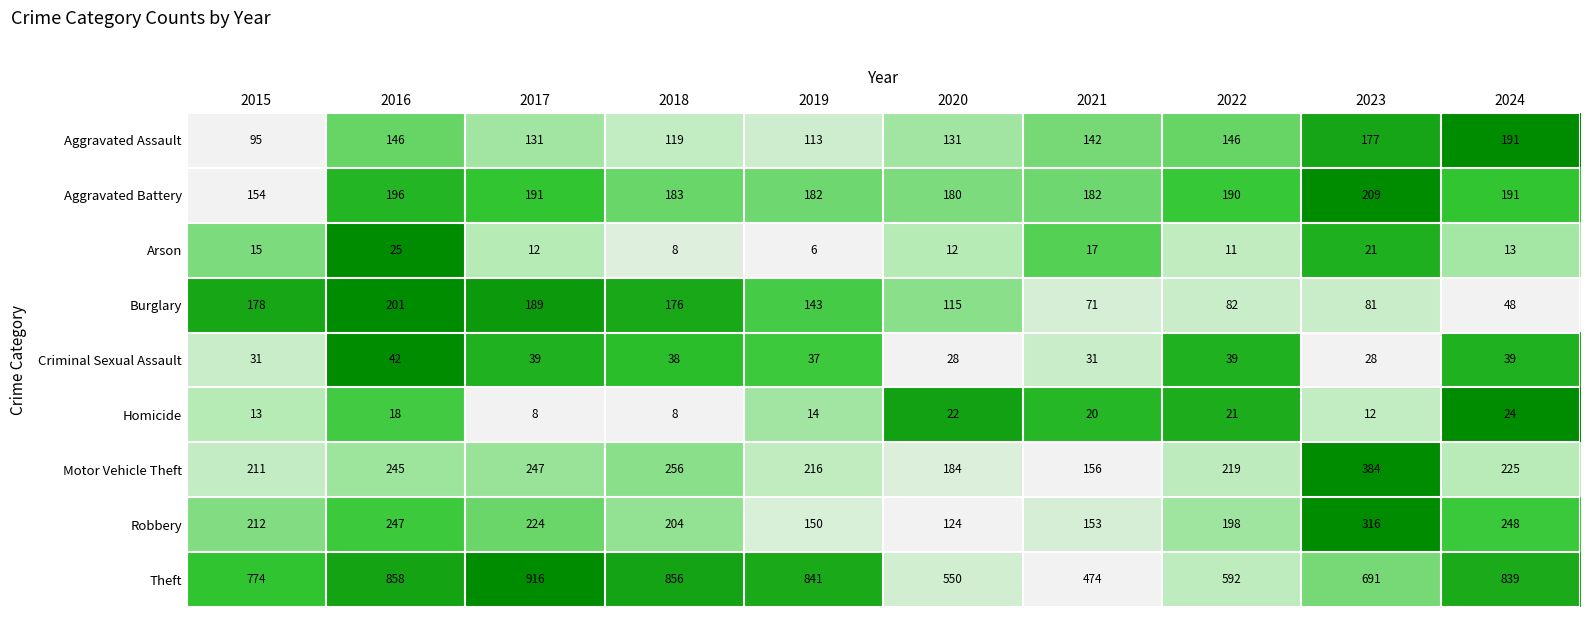

Which category has the lowest value in the Motor Vehicle Theft series?

2021